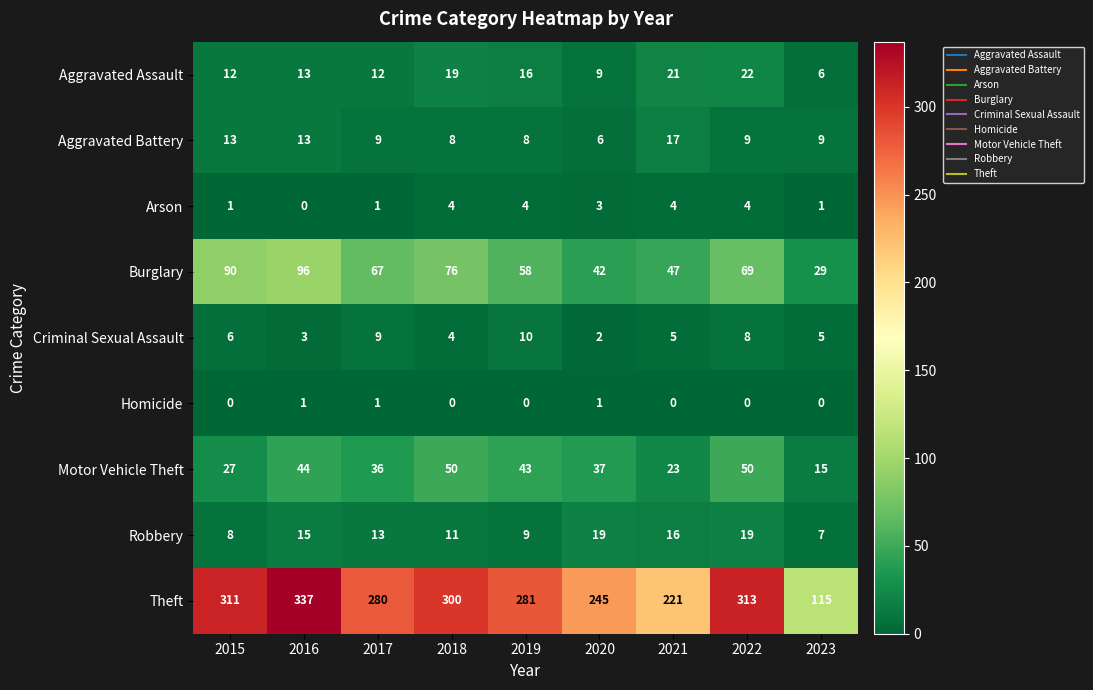

How many values in the Theft series are below 281?

4